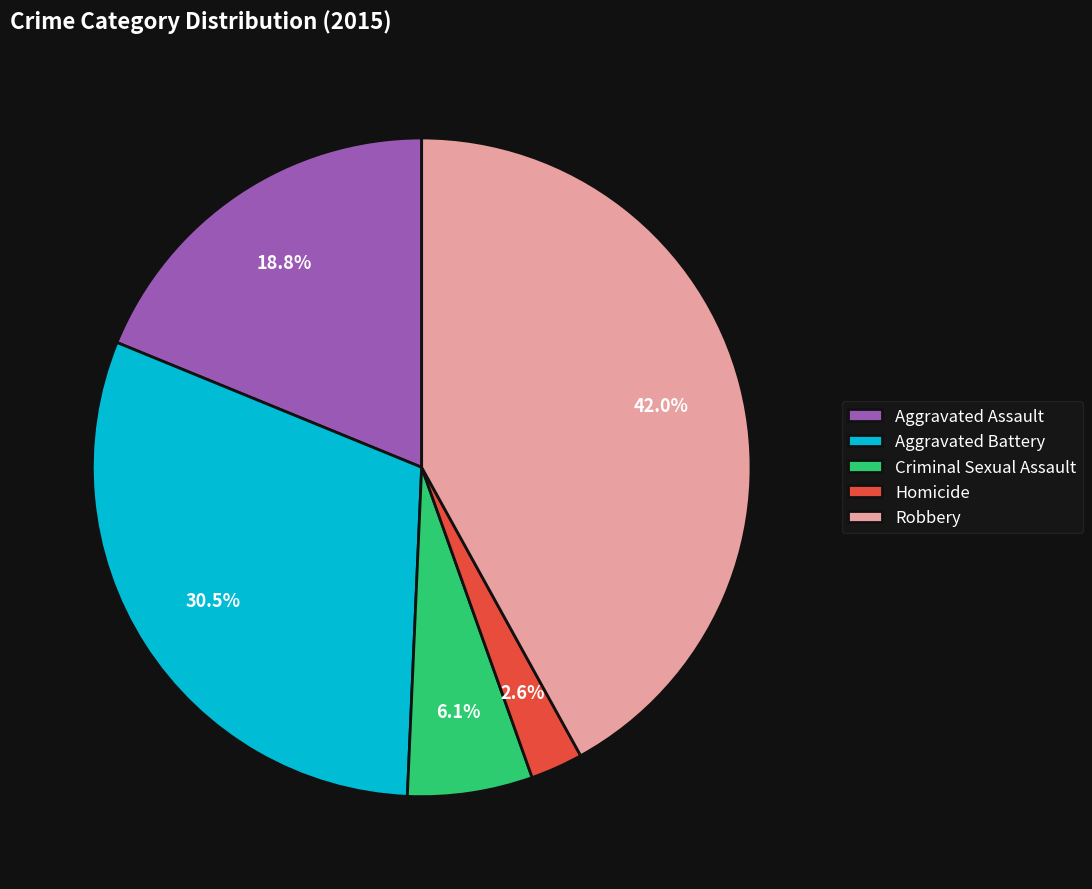

To the nearest percent, what is the combined percentage of Aggravated Battery and Criminal Sexual Assault?

37%